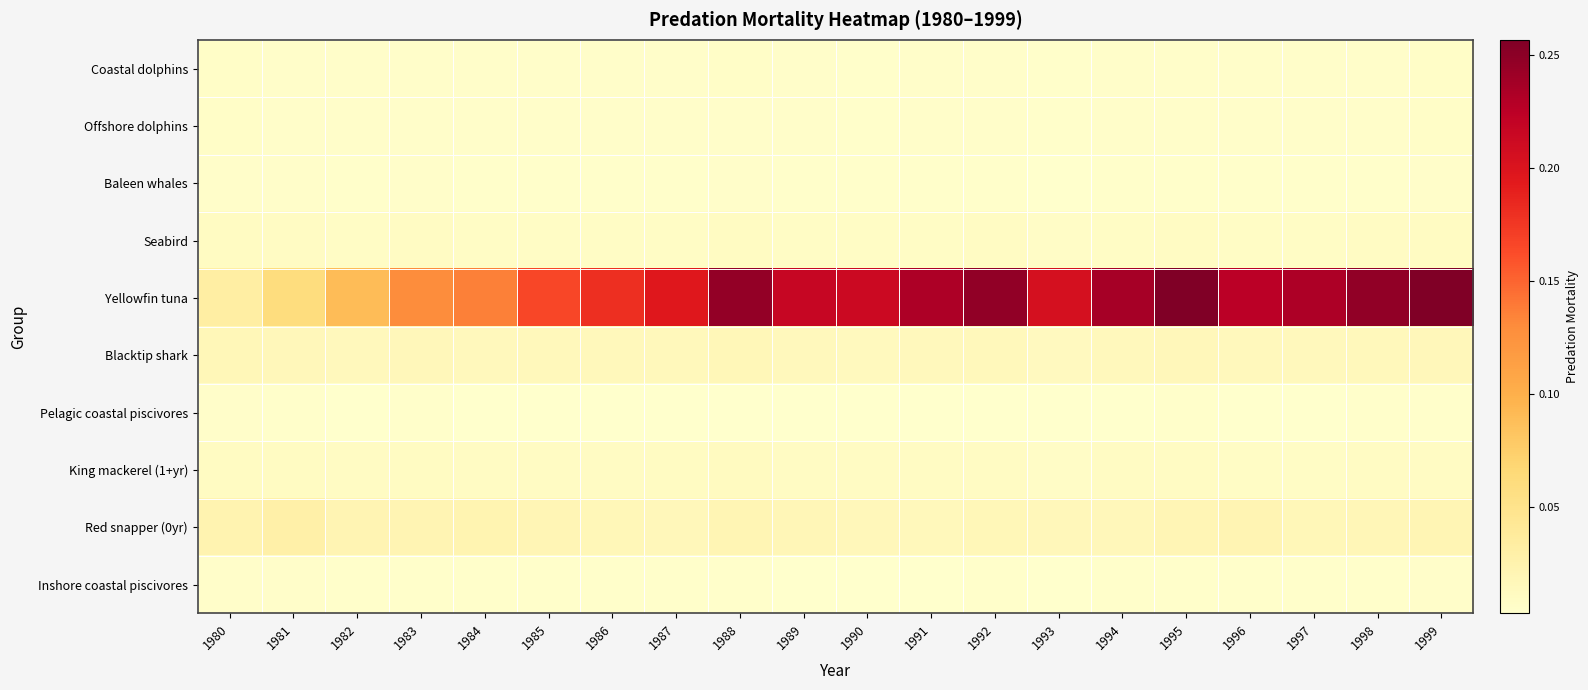

How many data points does each series have?

20